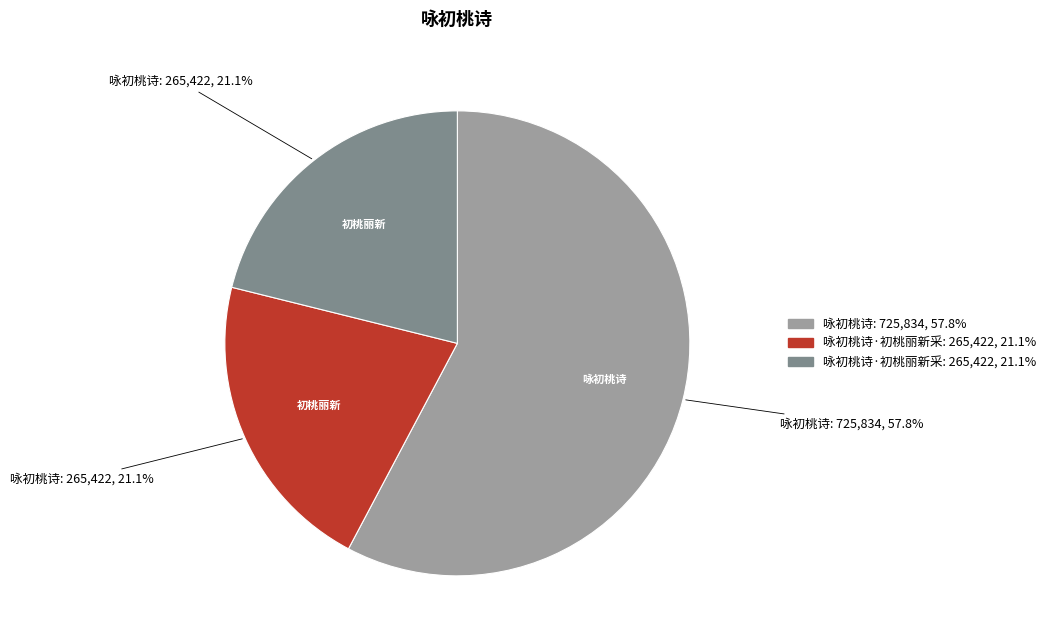

Is there a majority slice in this chart?

Yes